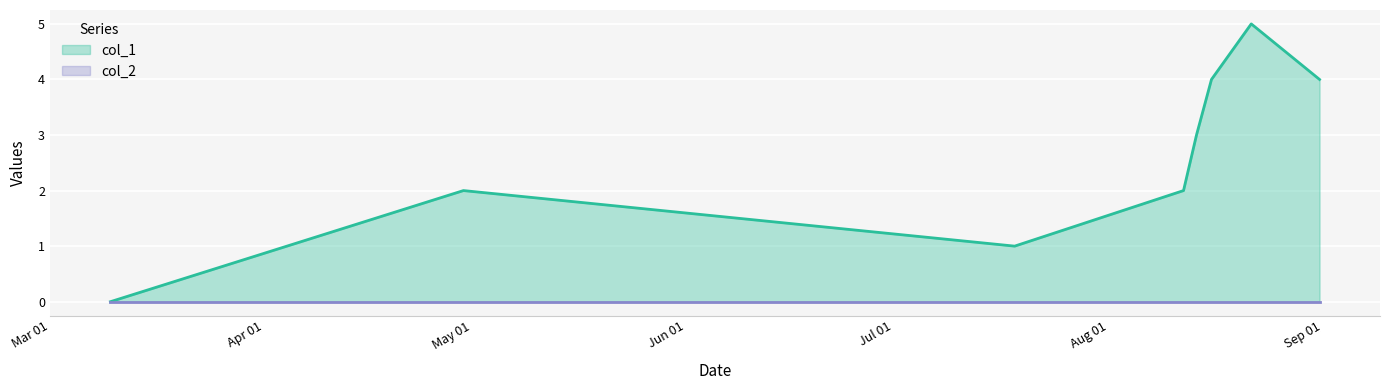

How many lines are shown in the chart?

2